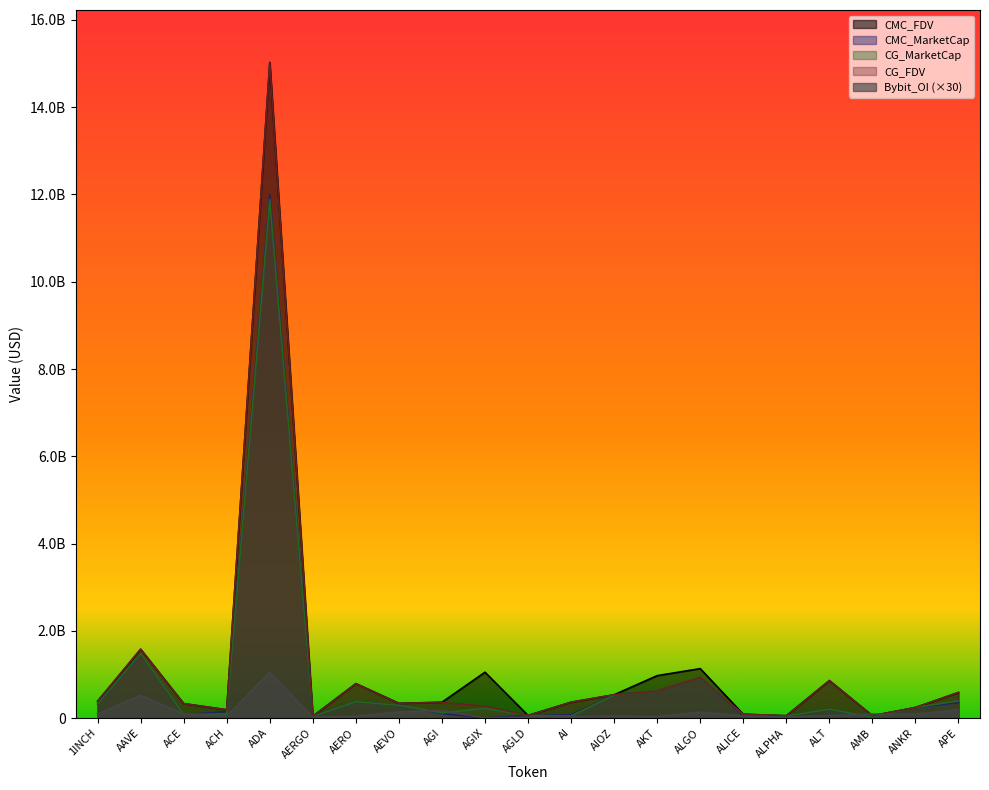

List the labels in order of CMC_FDV value, smallest first.

AERGO, ALPHA, AMB, AGLD, ALICE, ACH, ANKR, ACE, AEVO, AGI, AI, 1INCH, AIOZ, APE, AERO, ALT, AKT, AGIX, ALGO, AAVE, ADA